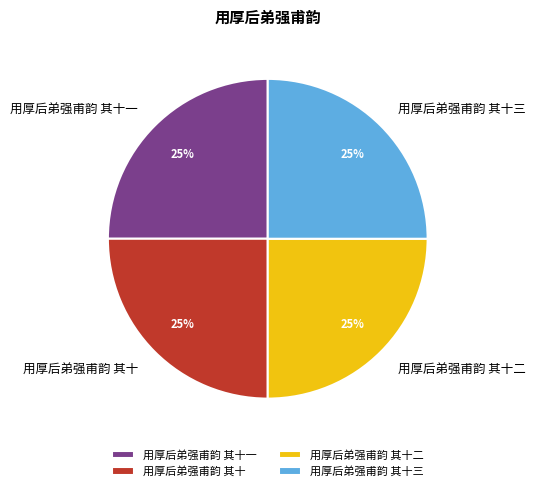

The 用厚后弟强甫韵 其十一 slice represents 25% of the pie. True or false?

True